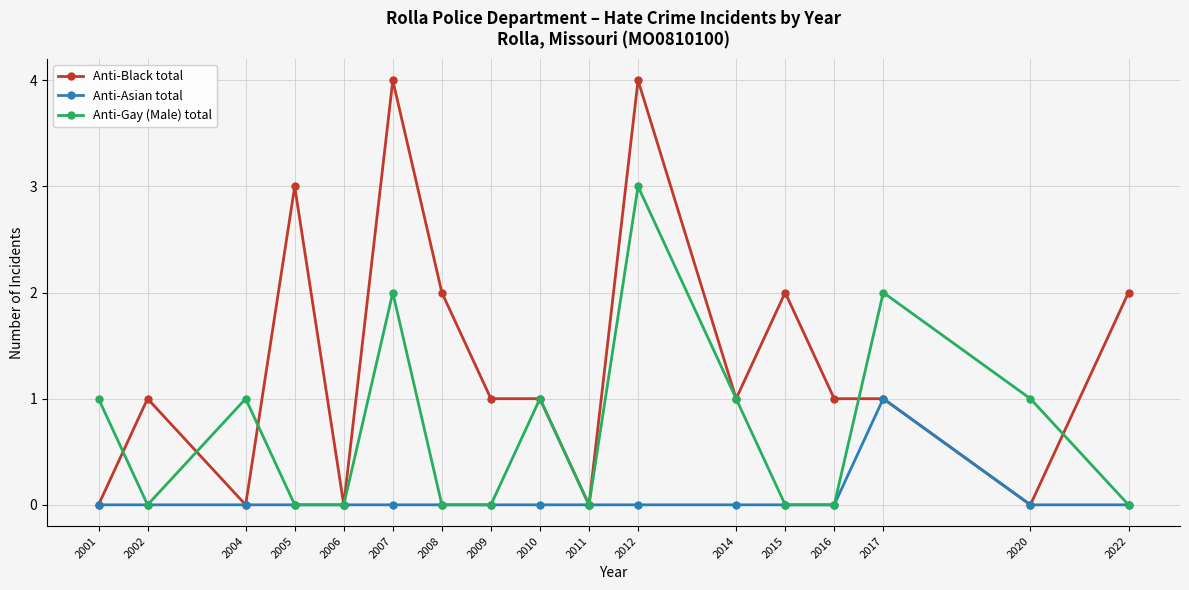

True or false: Anti-Gay (Male) total has a value of 1 at 2010.

True